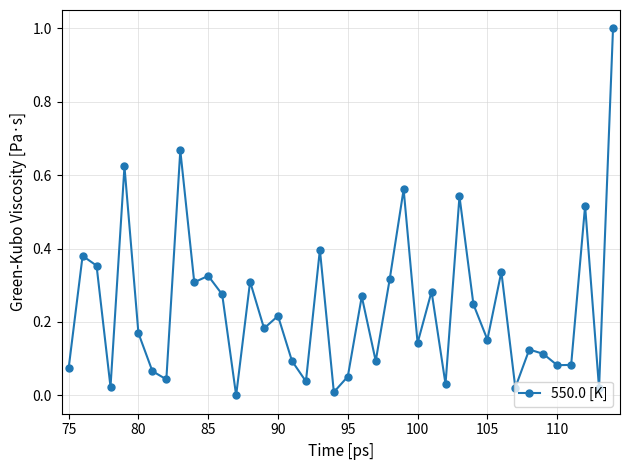

What is the maximum value shown in the chart?

1.0